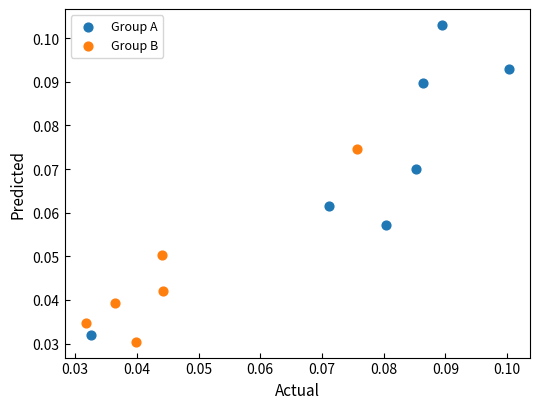

What are all the series names shown in the legend?

Group A, Group B